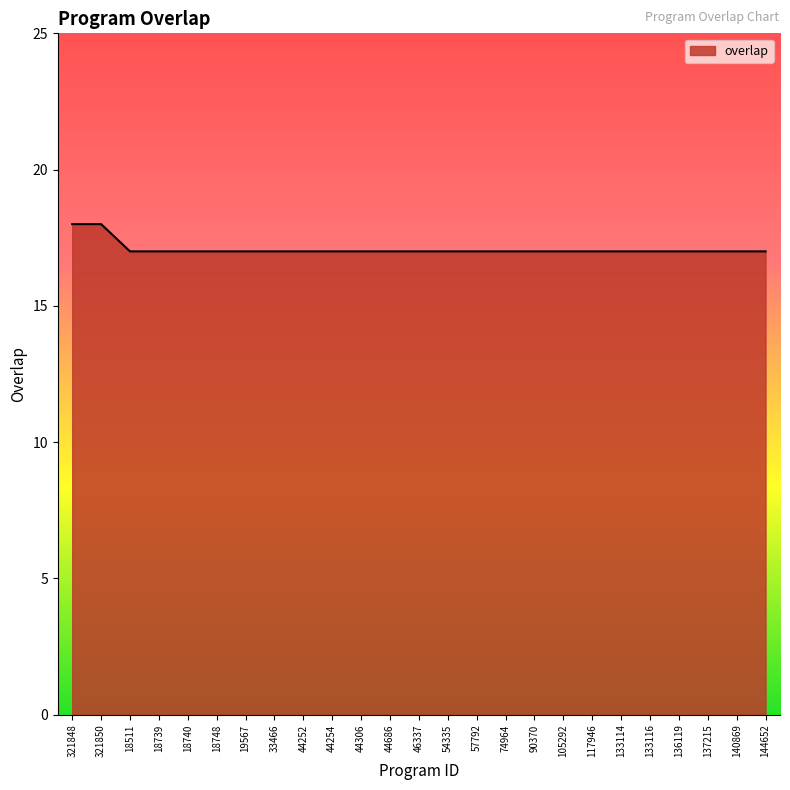

What is the ratio of the value at 74964 to the value at 136119?

1.0